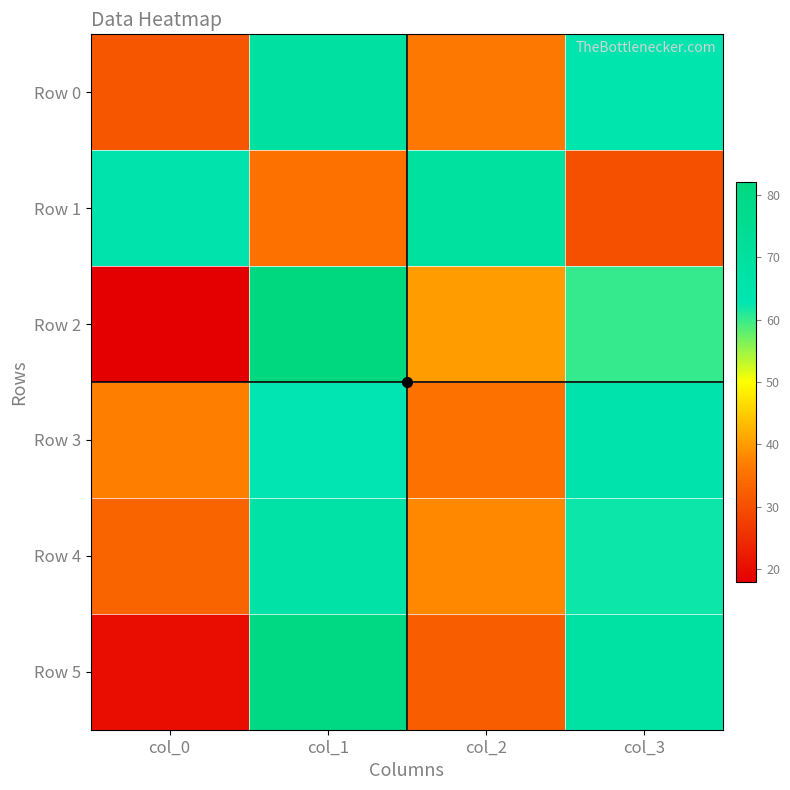

At which category is the sum across all series the highest?

col_1